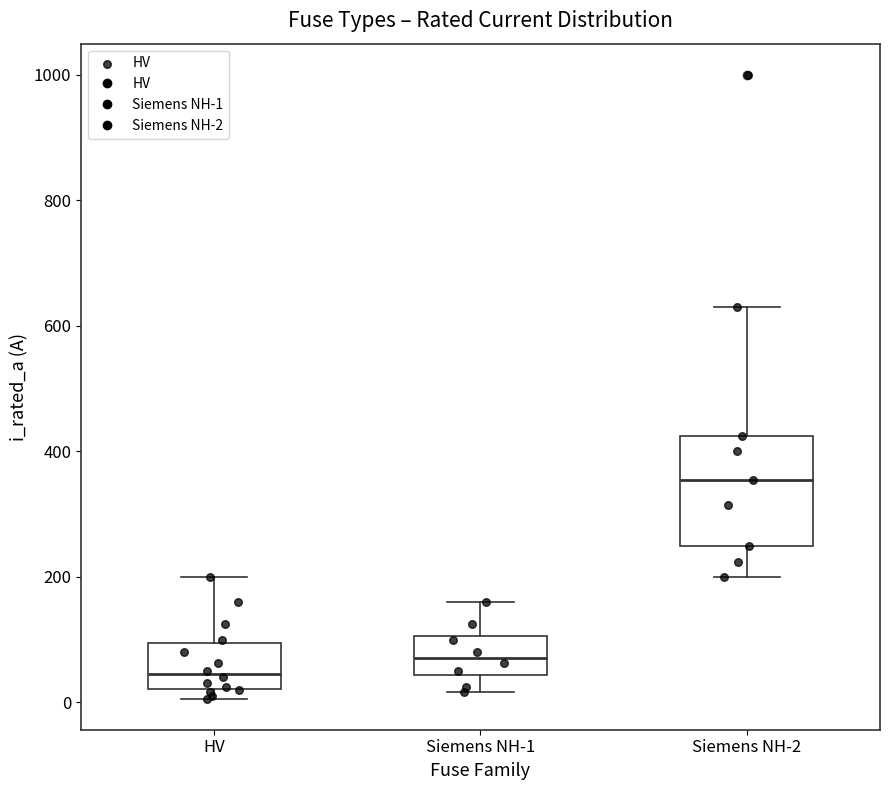

Which box's median line is the lowest?

HV